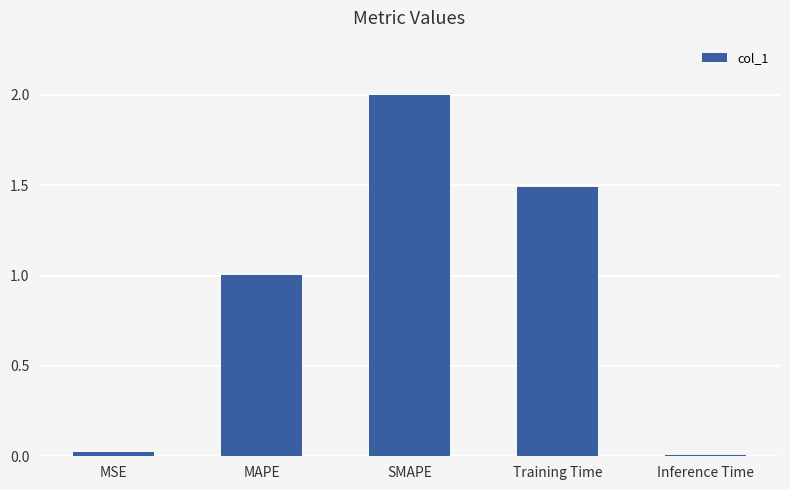

Which has a higher value, Training Time or SMAPE?

SMAPE